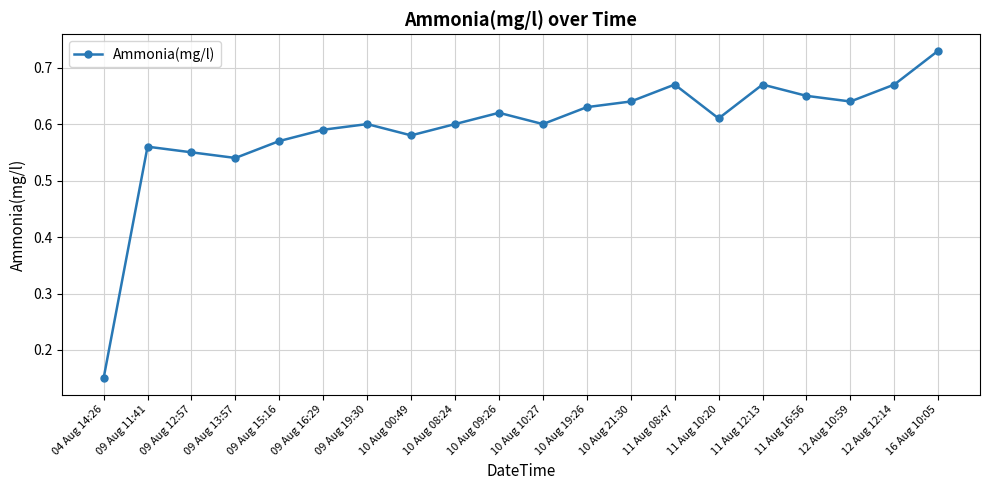

What position from the left is 11 Aug 16:56?

17